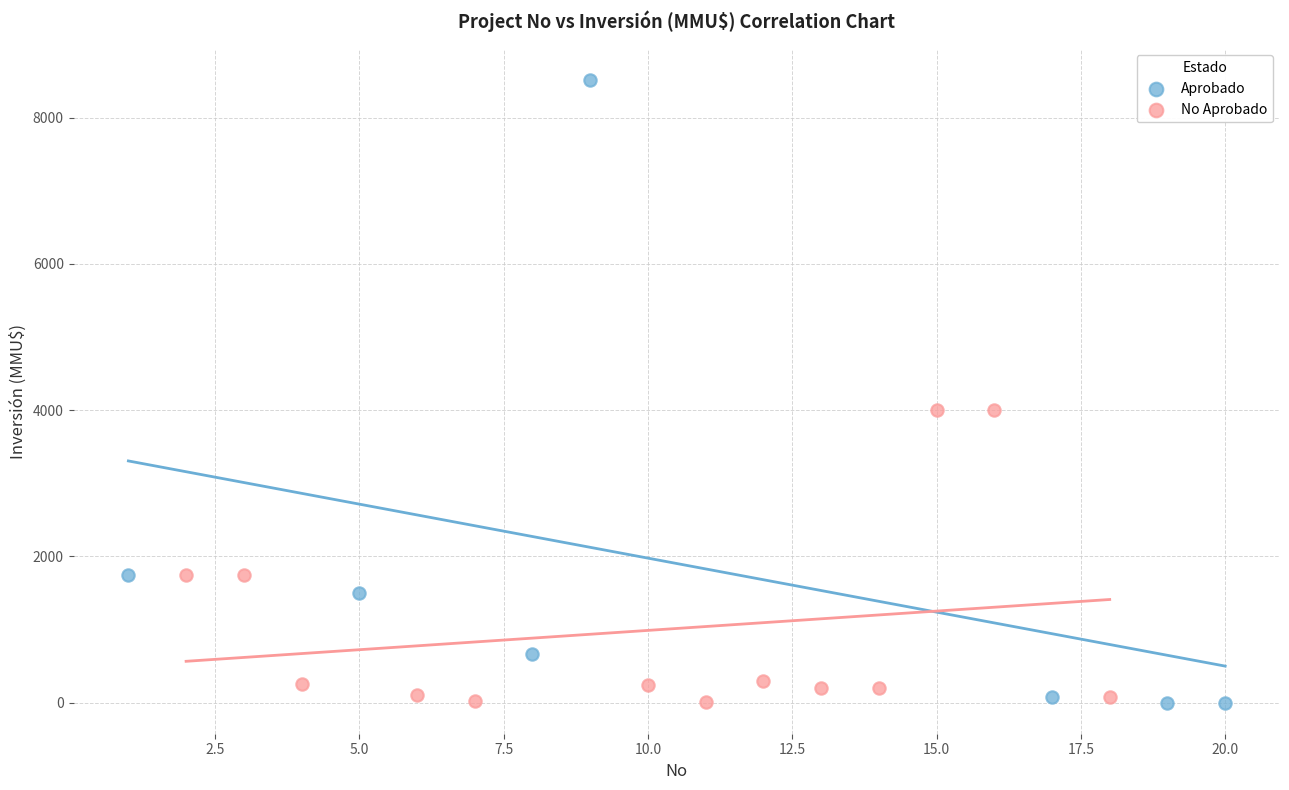

What are all the series names shown in the legend?

Aprobado, No Aprobado